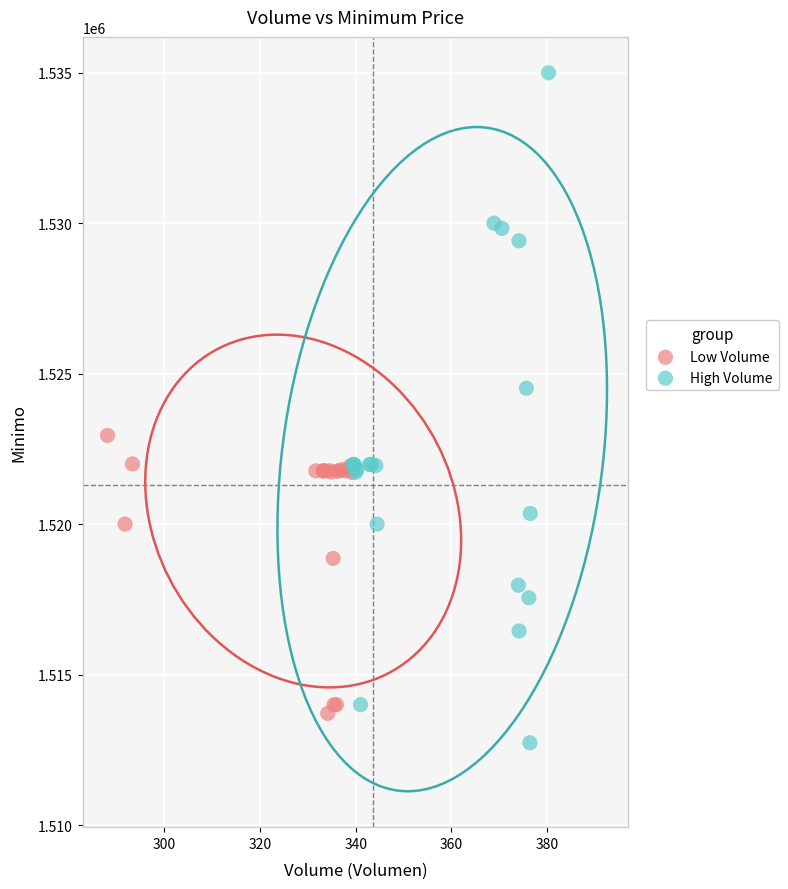

Which series reaches the minimum Y coordinate?

High Volume